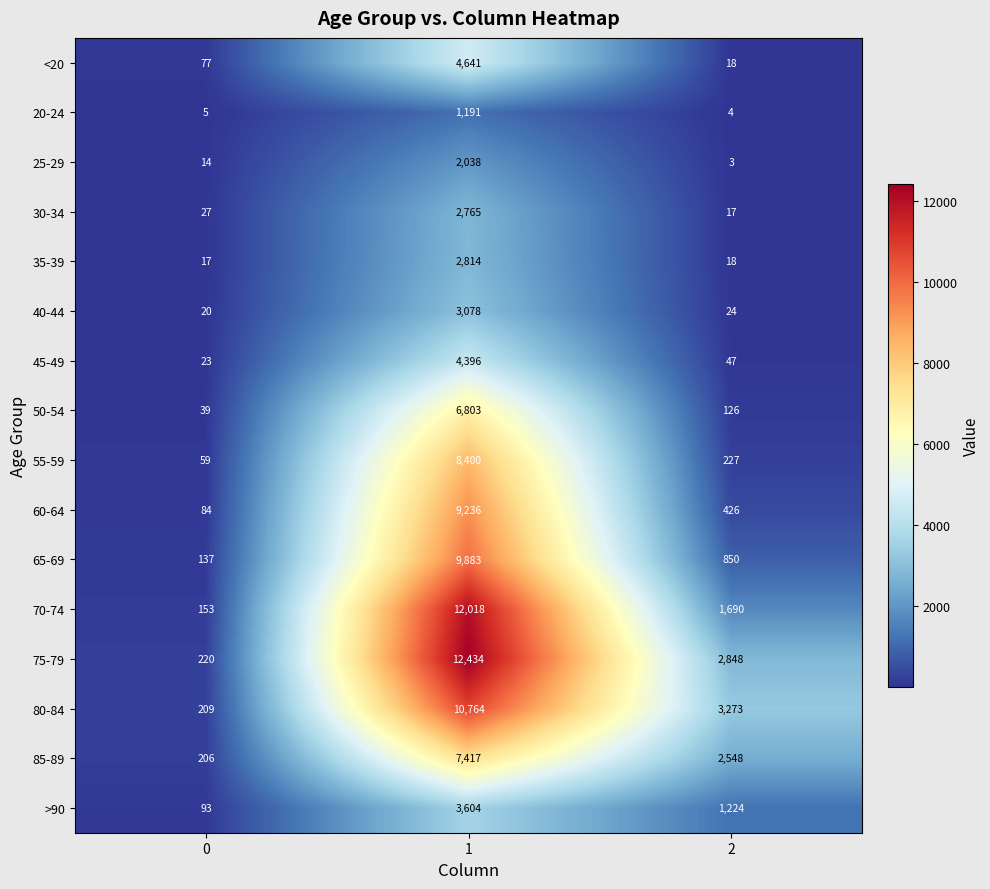

Which series has the largest range (max minus min)?

75-79